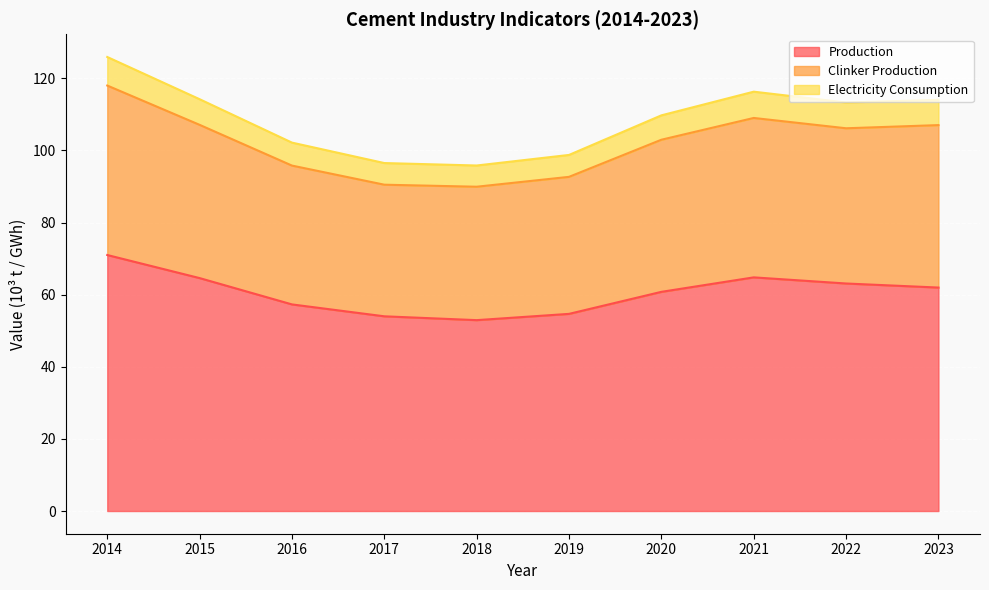

The Production series shows 25.2 at 2023. True or false?

False